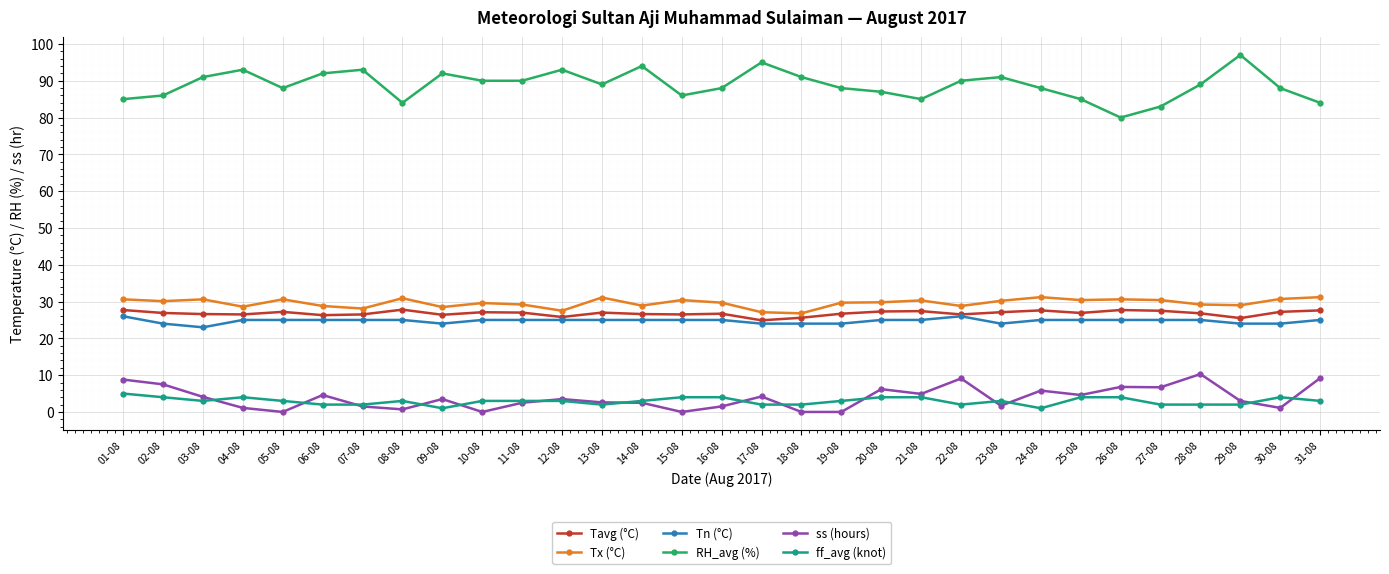

What is the difference between the maximum and minimum values in the Tavg (°C) series?

2.9